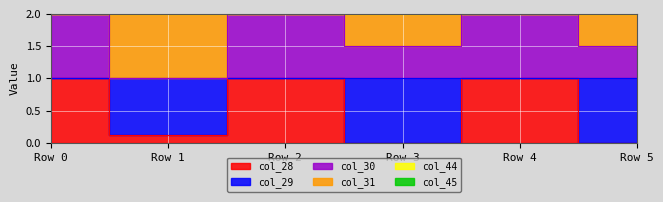

Which series has the widest spread of values?

col_28